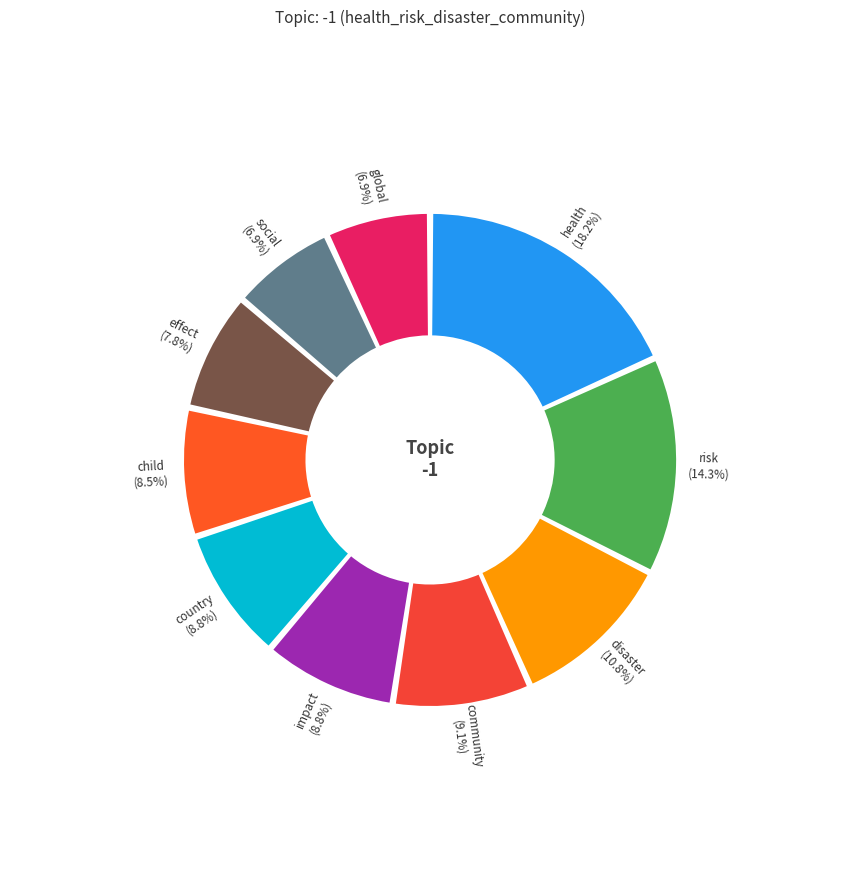

How many segments does this pie chart have?

10